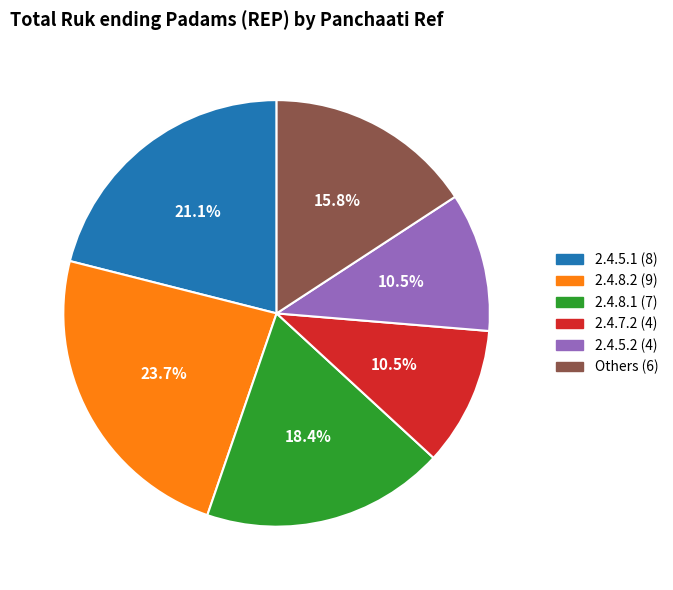

Is there any slice that represents more than half of the pie?

No